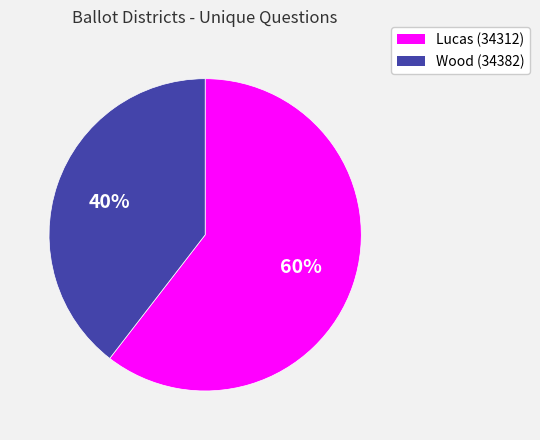

How many segments does this pie chart have?

2